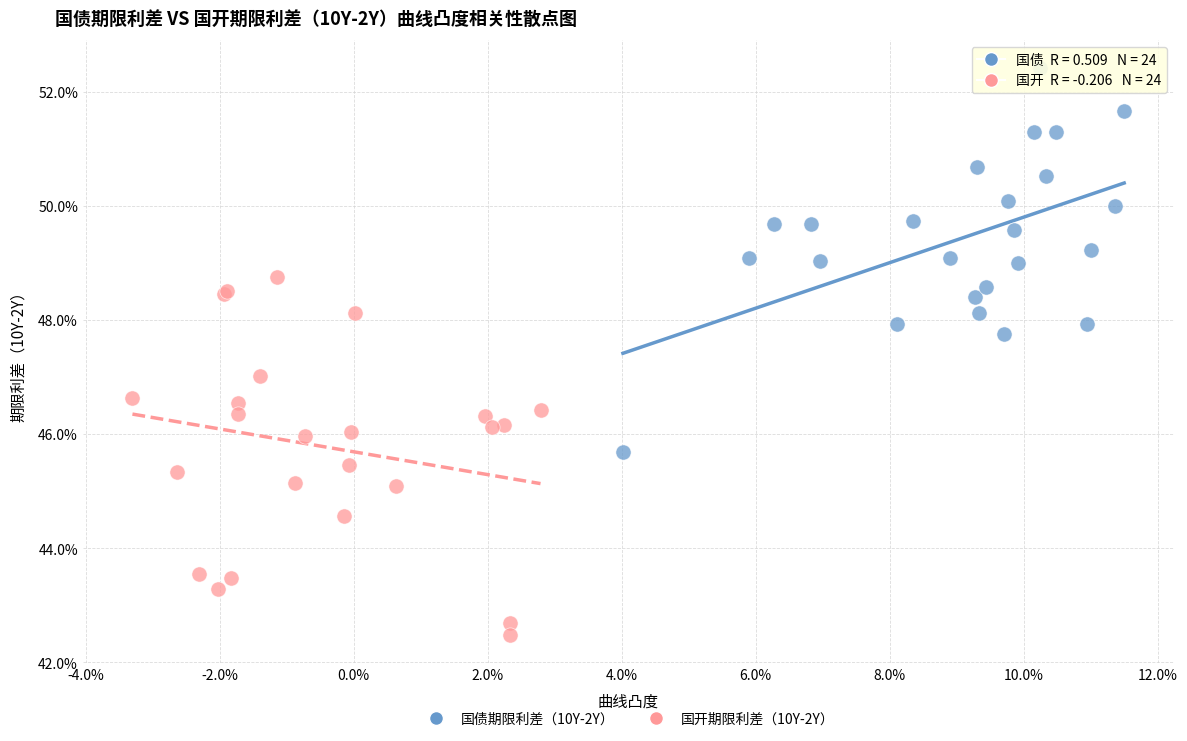

What are all the series names shown in the legend?

国债期限利差（10Y-2Y）, 国开期限利差（10Y-2Y）